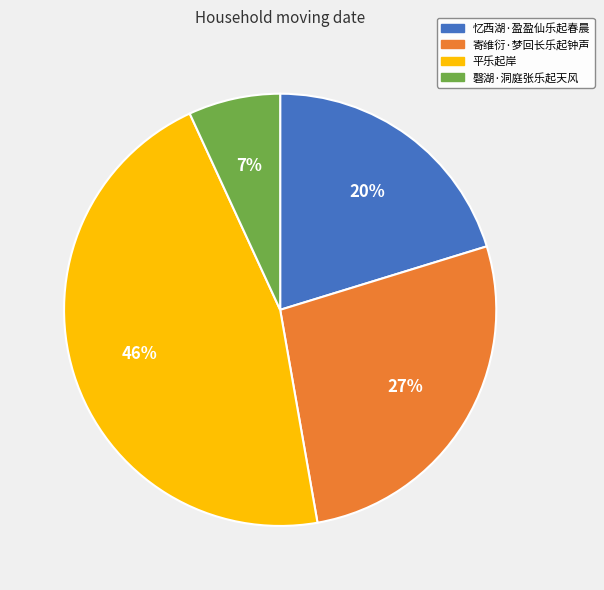

To the nearest percent, what is the difference between the 忆西湖·盈盈仙乐起春晨 and 平乐起岸 slice percentages?

26%